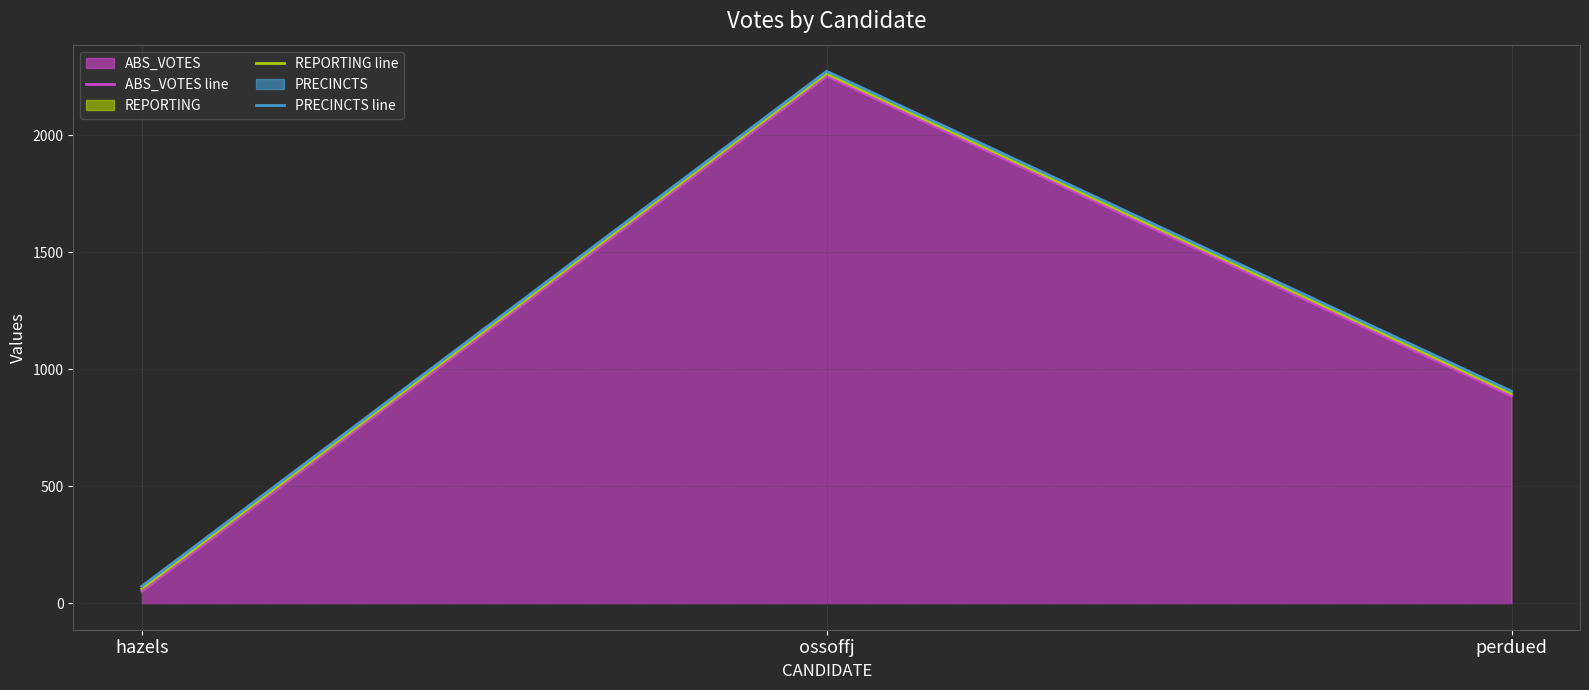

Rank the series at hazels from lowest to highest value.

ABS_VOTES line, REPORTING line, PRECINCTS line